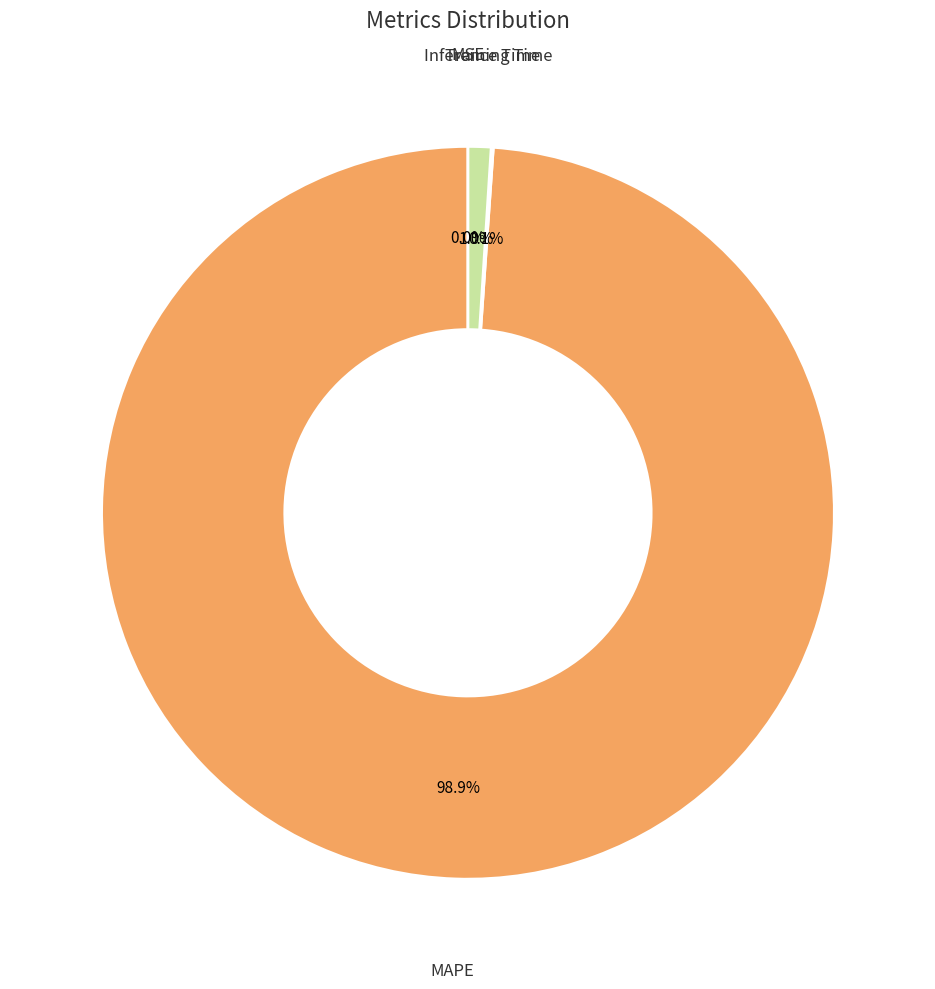

Is the sum of MAPE and Inference Time greater than half?

Yes